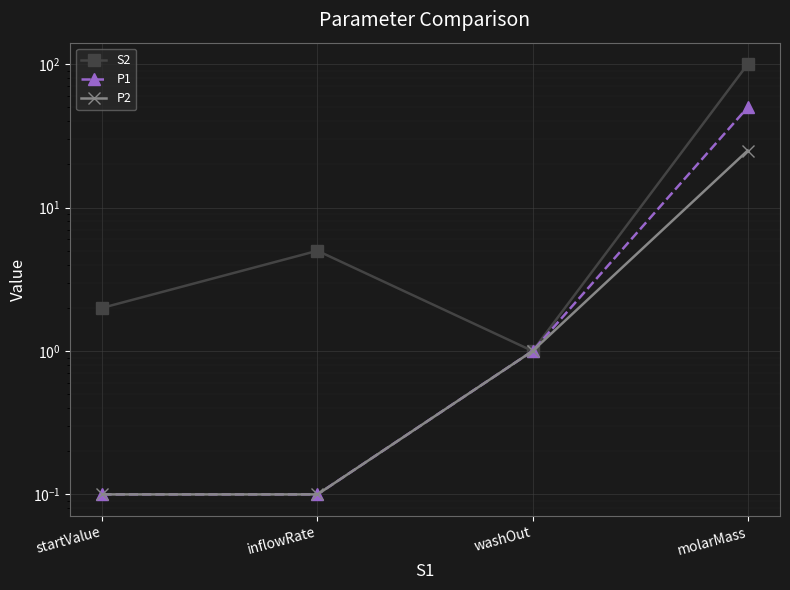

What are all the series names shown in the legend?

S2, P1, P2